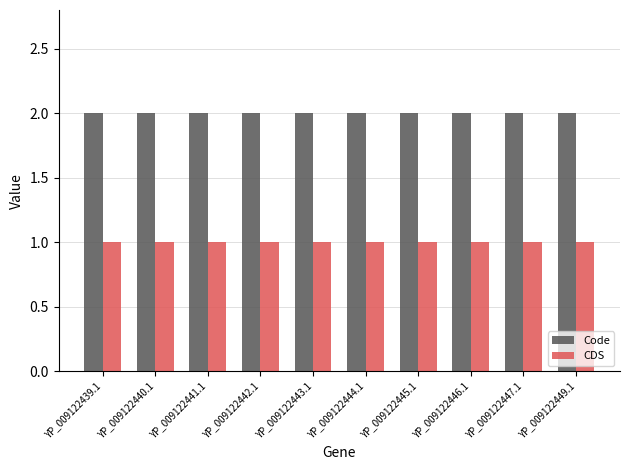

What position from the right is YP_009122439.1?

10